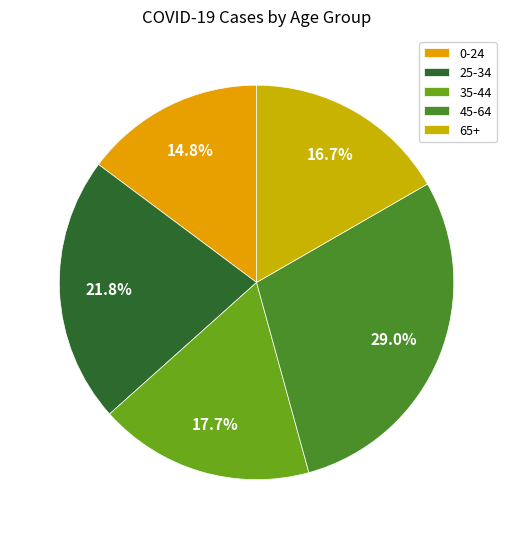

How many segments does this pie chart have?

5